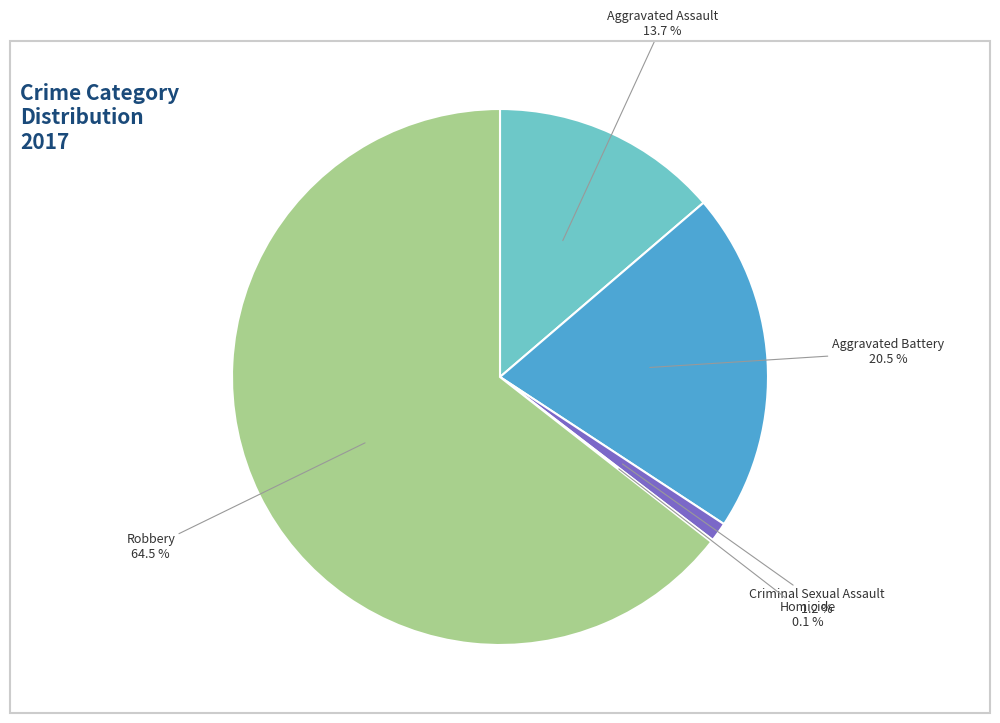

To the nearest percent, what percentage of the pie is Criminal Sexual Assault?

1%